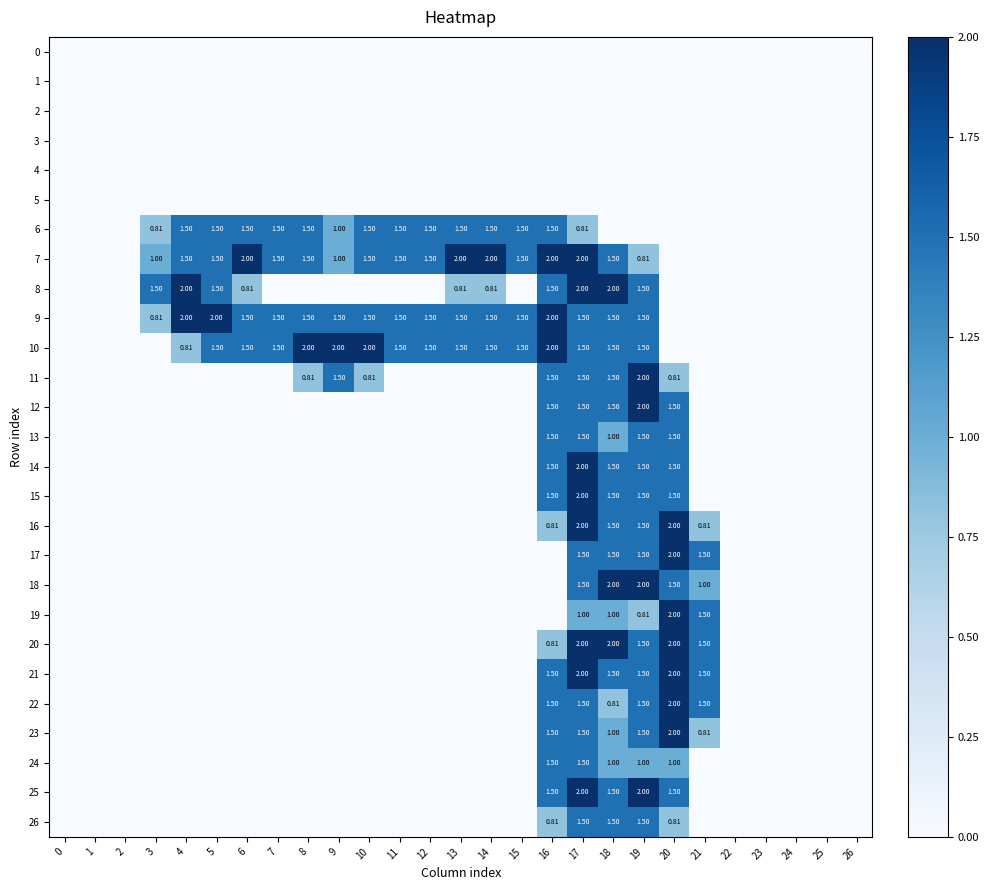

Which series has the largest range (max minus min)?

7